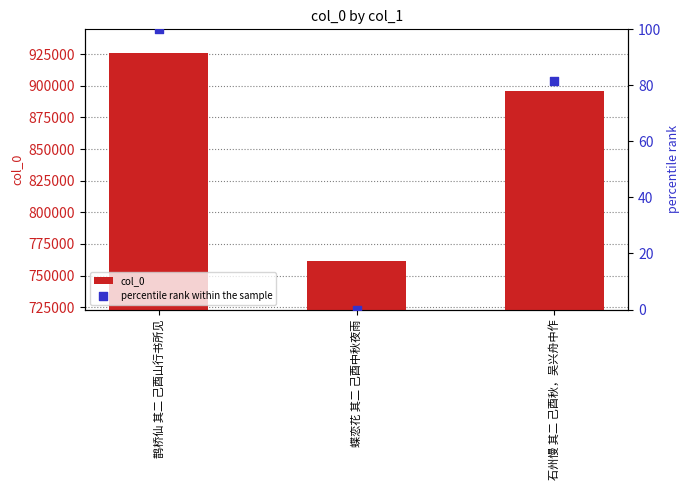

Which series has the largest Y range (max minus min)?

col_0